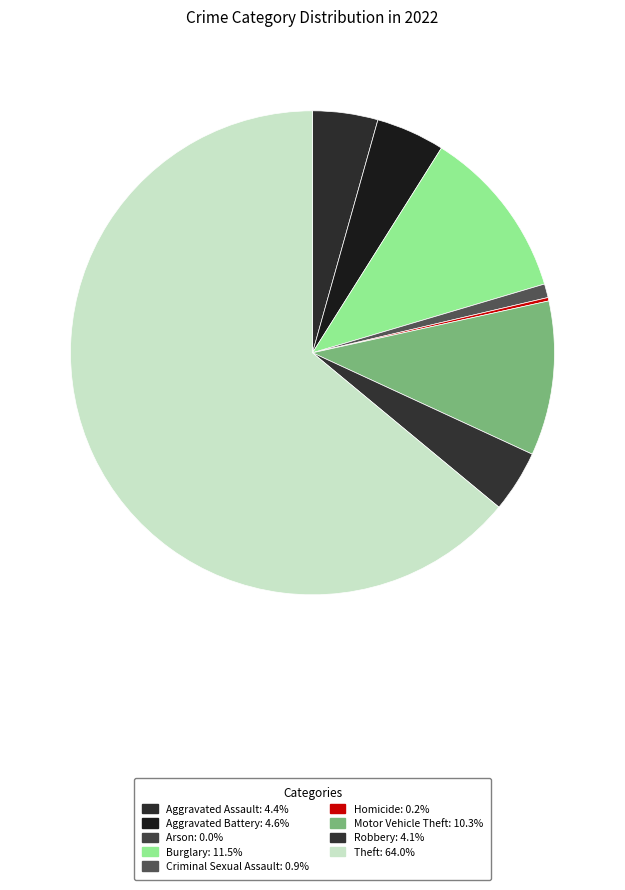

Count the number of slices in the pie.

9